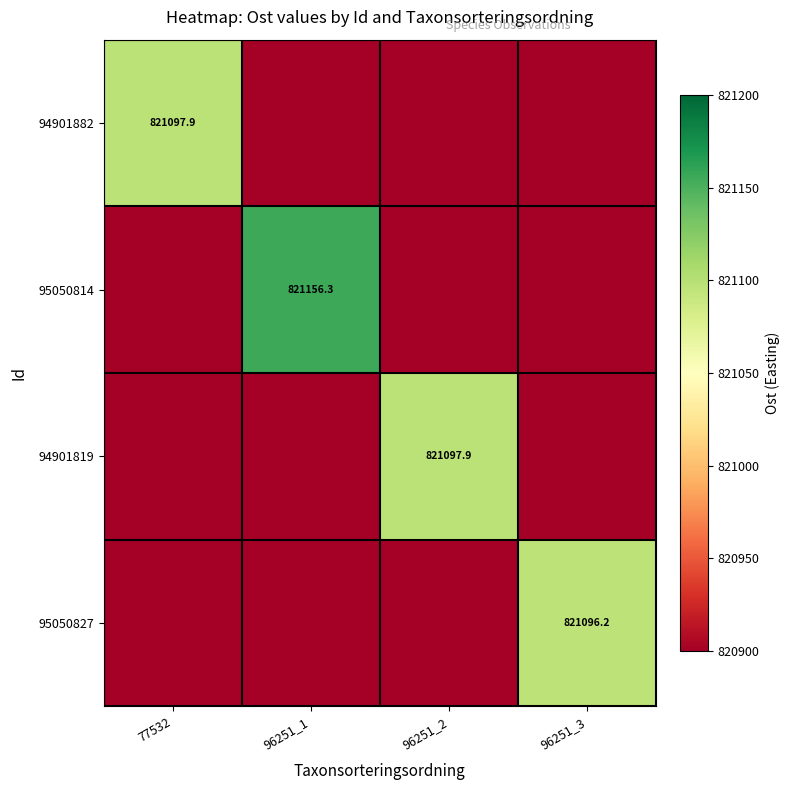

How many data points does each series have?

4